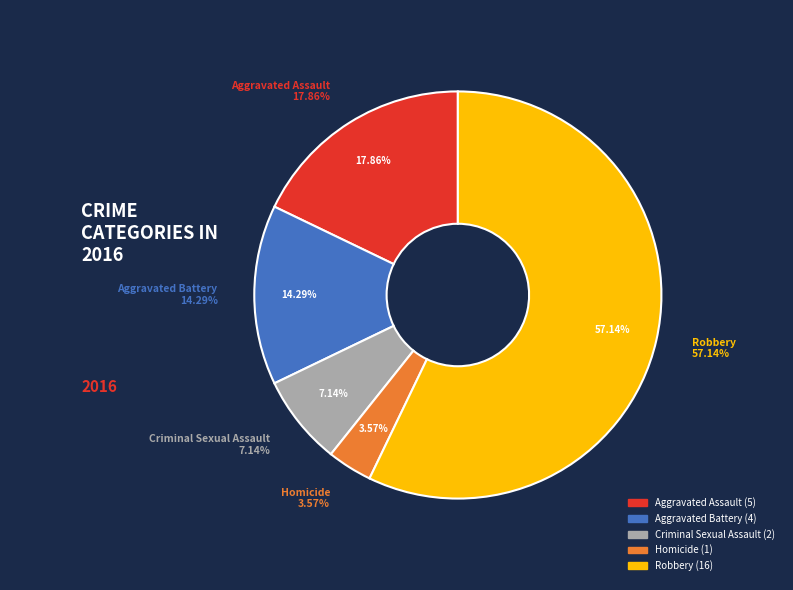

Which slice is the smallest?

Homicide